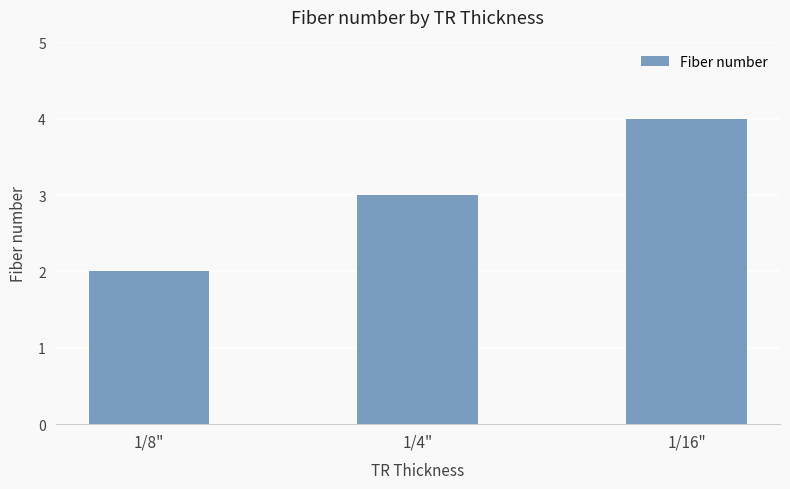

What is the difference between the values at 1/4" and 1/8"?

1